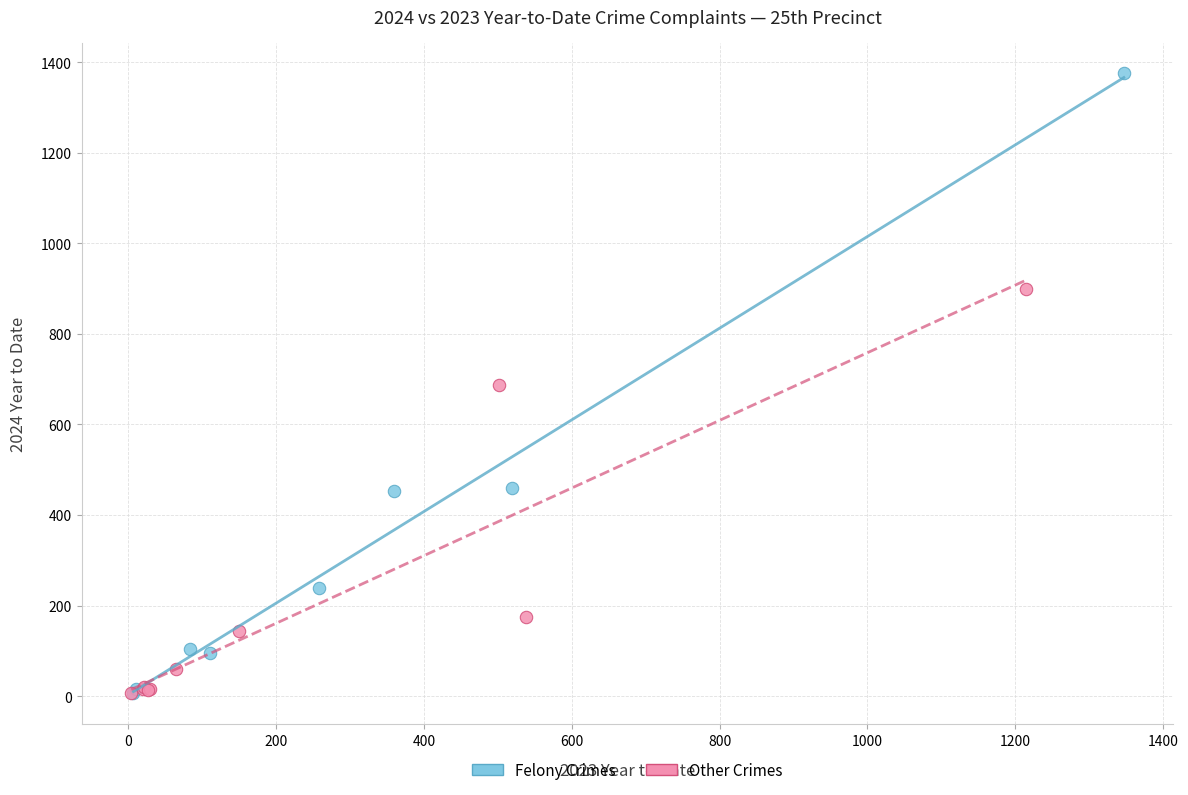

What are all the series names shown in the legend?

Felony Crimes, Other Crimes